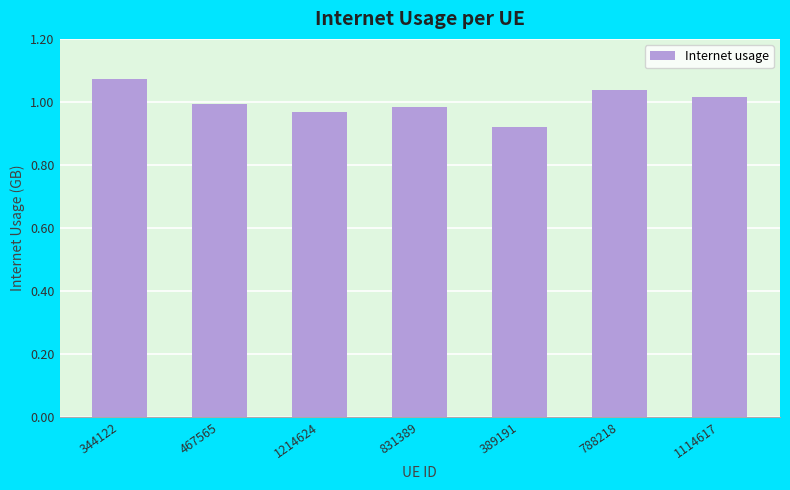

Between 1214624 and 467565, which is larger?

467565